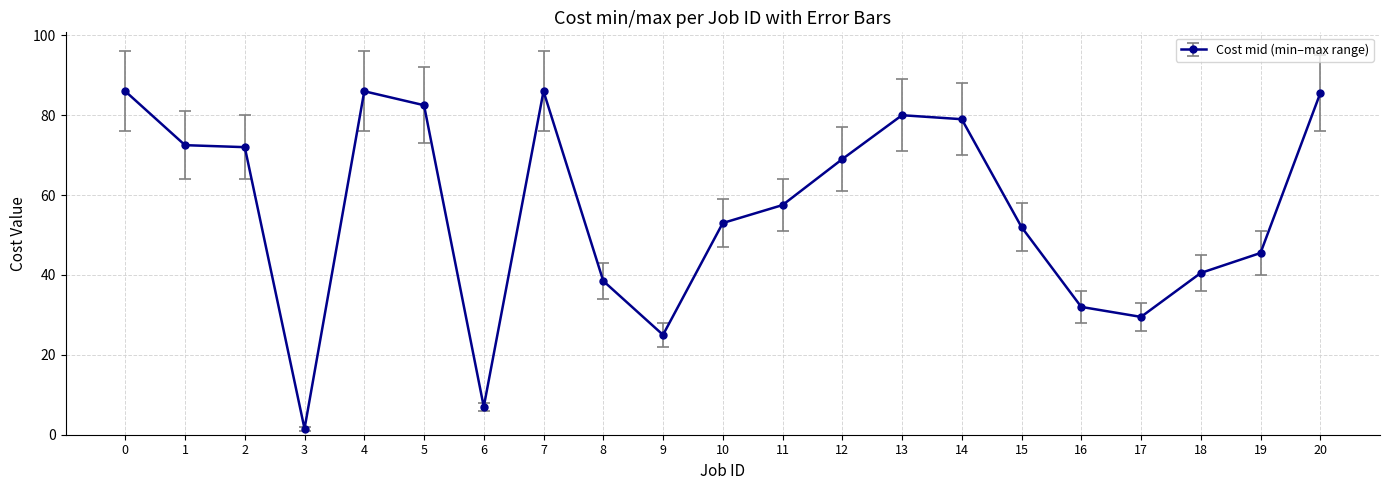

What is the value of the 18th point from the left?

29.5